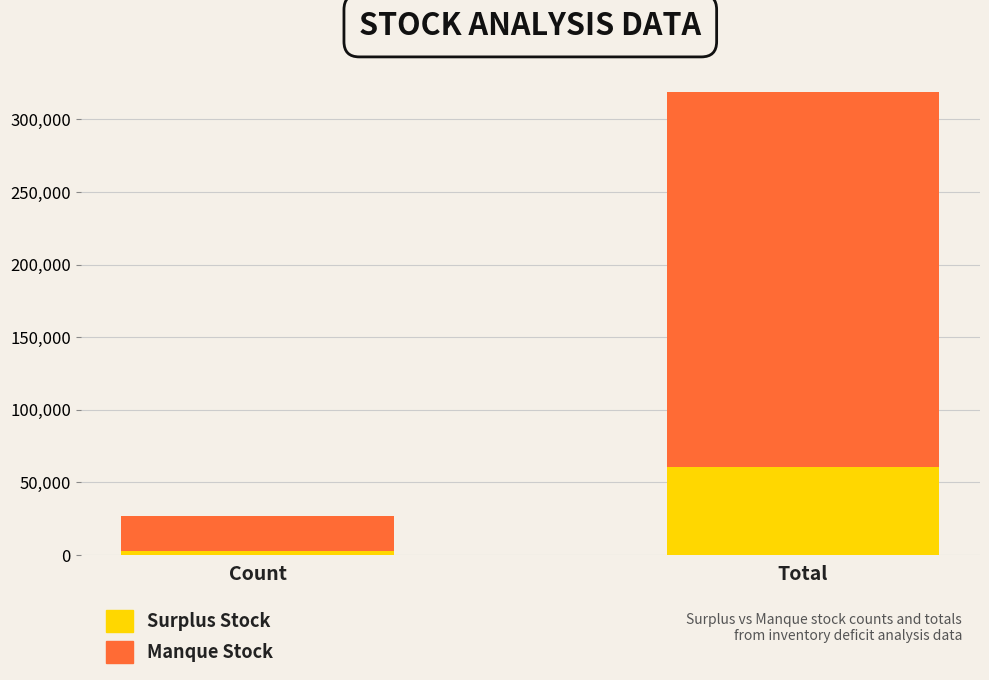

At which label does Surplus Stock reach its minimum?

Count